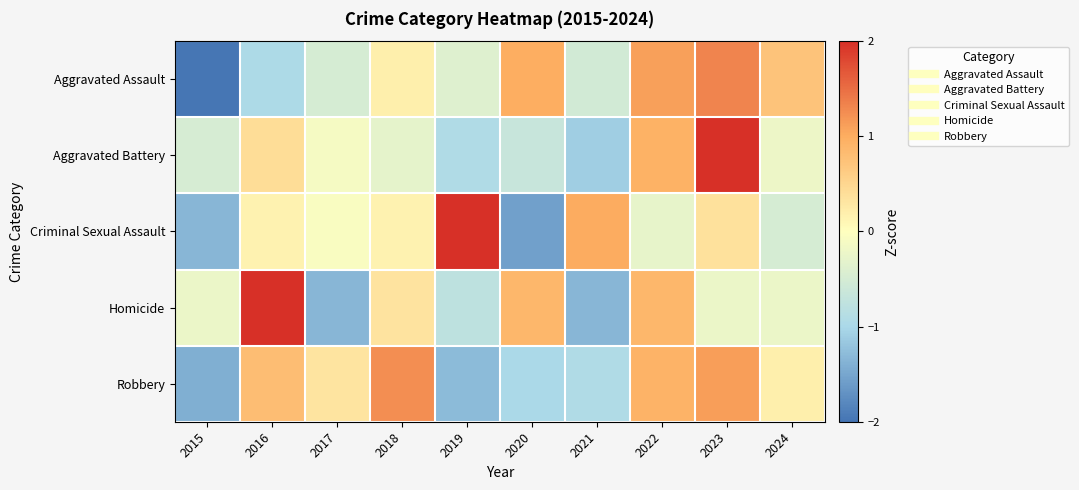

At how many categories does at least one series exceed 2?

2